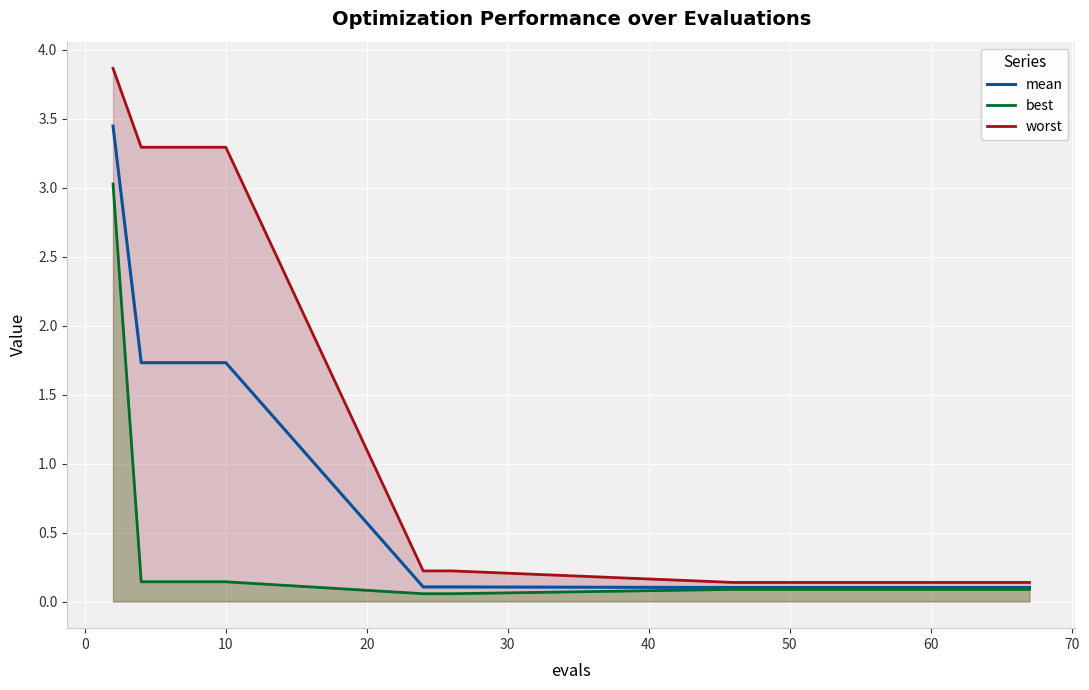

What is the lowest value of the worst series?

0.1